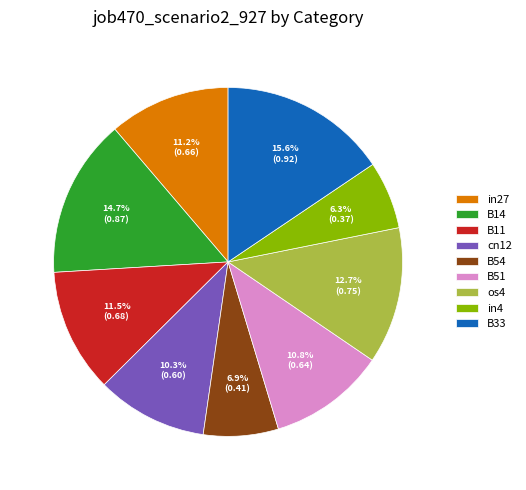

What percentage is the cn12 slice, to the nearest percent?

10%